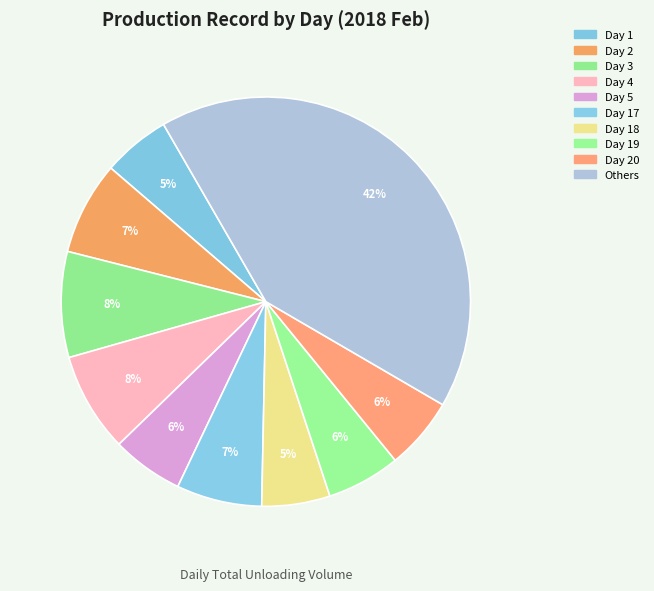

How many slices are in this pie chart?

10